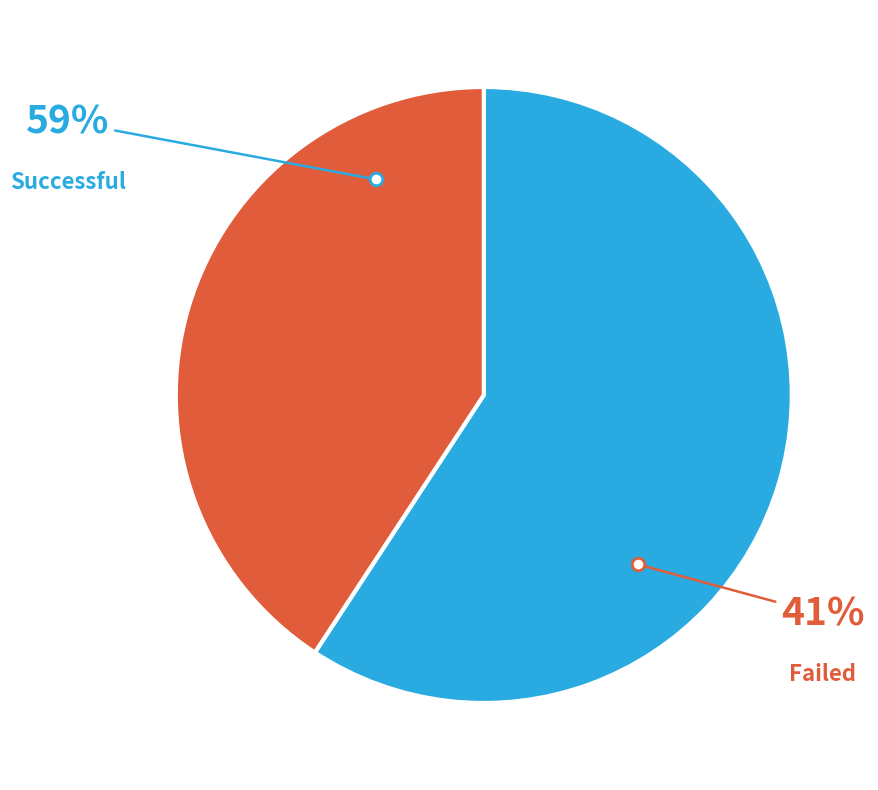

How many segments does this pie chart have?

2